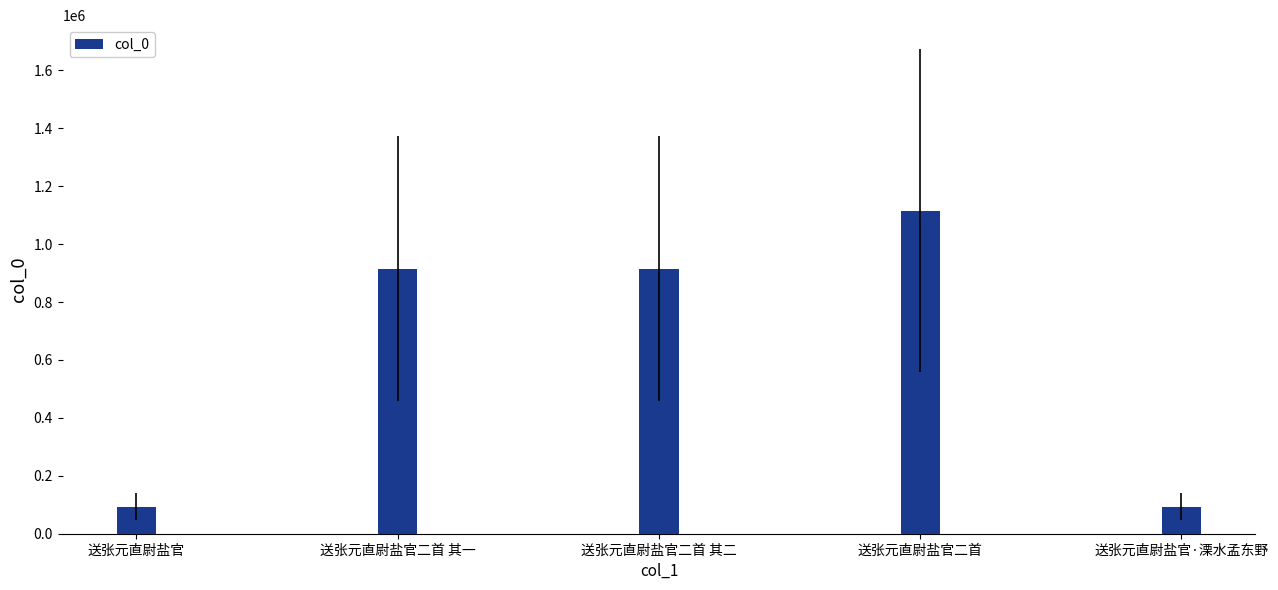

Which has a higher value, 送张元直尉盐官二首 or 送张元直尉盐官二首 其二?

送张元直尉盐官二首